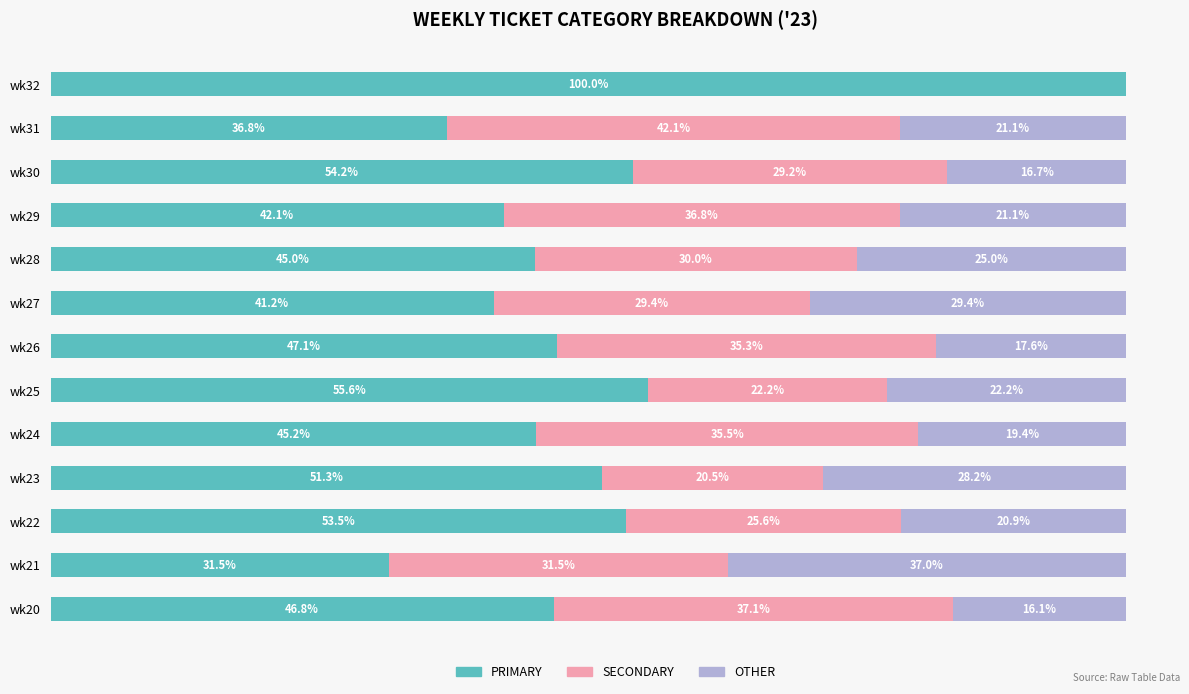

Where is PRIMARY nearest to the value 65?

wk25